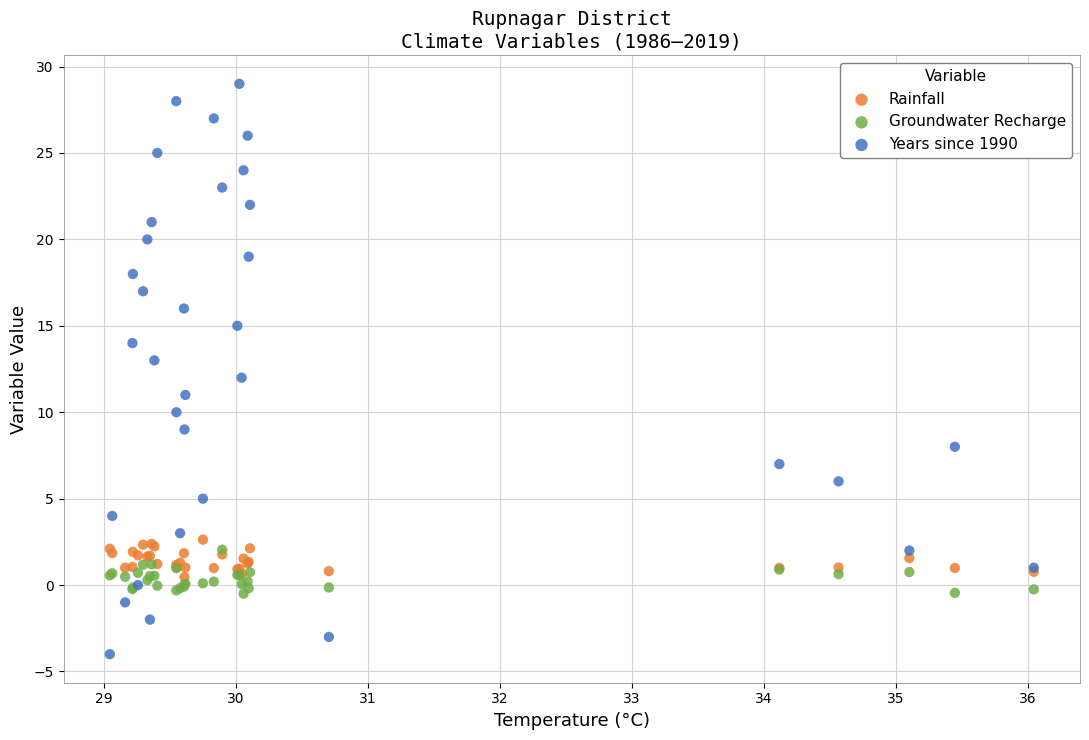

Which series contains the lowest Y value?

Years since 1990